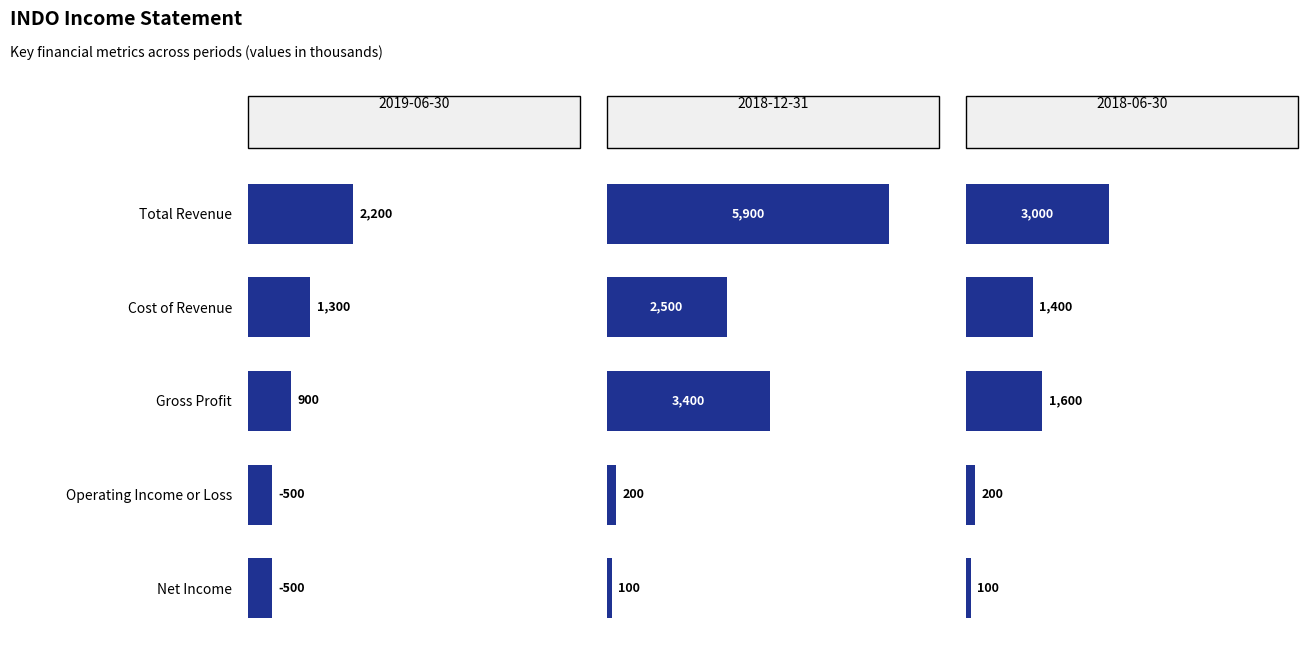

What is the label of the 1st bar from the left?

Total Revenue